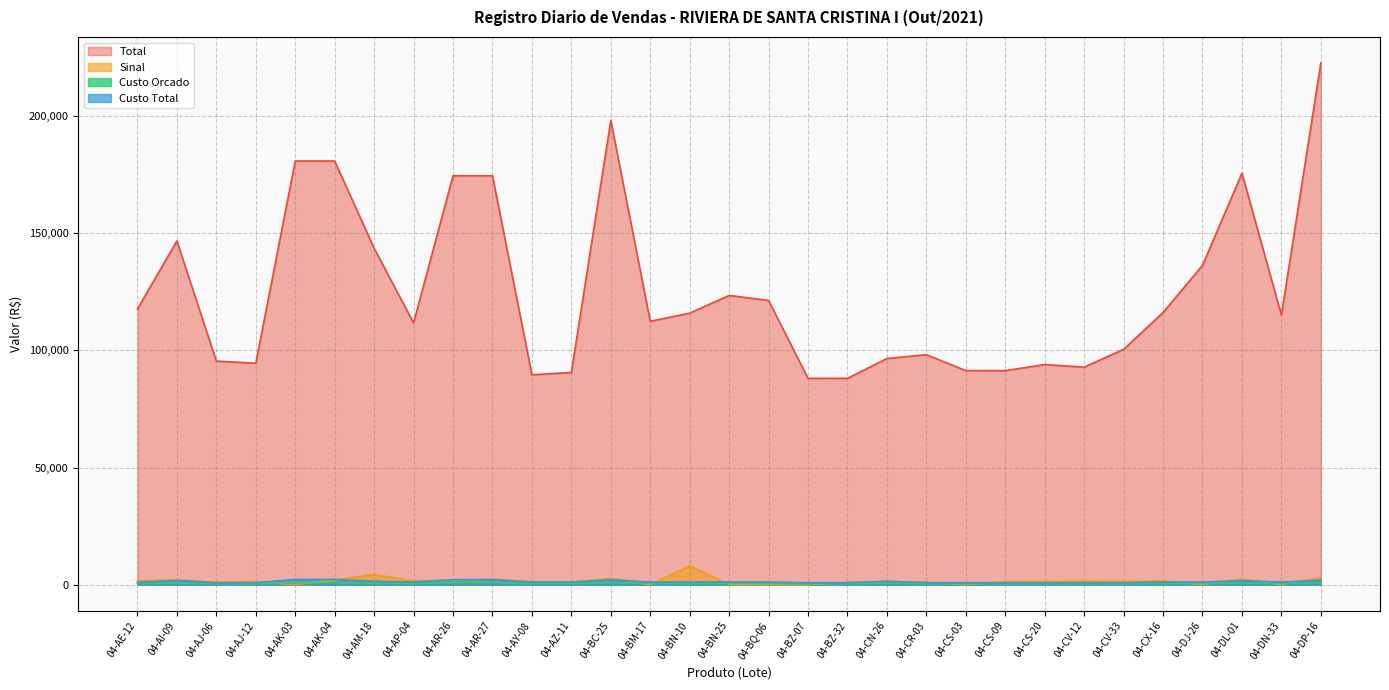

How many times do Sinal and Custo Total cross each other?

18